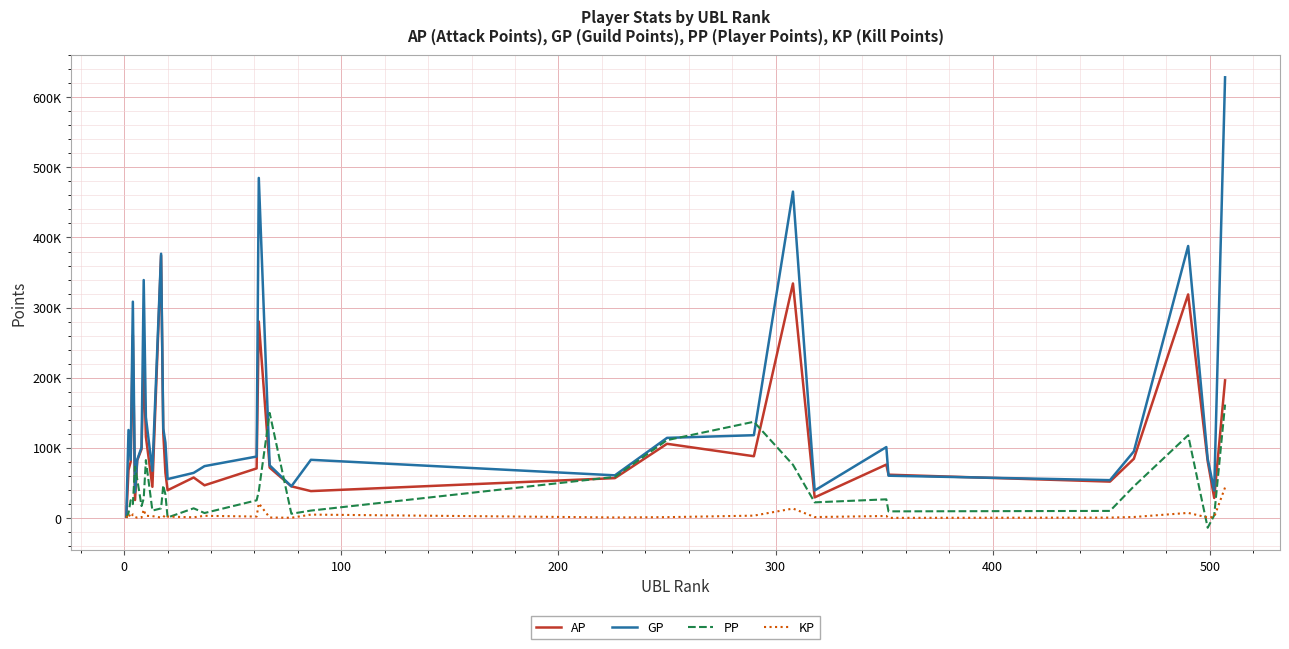

Does the chart have visible grid lines?

Yes